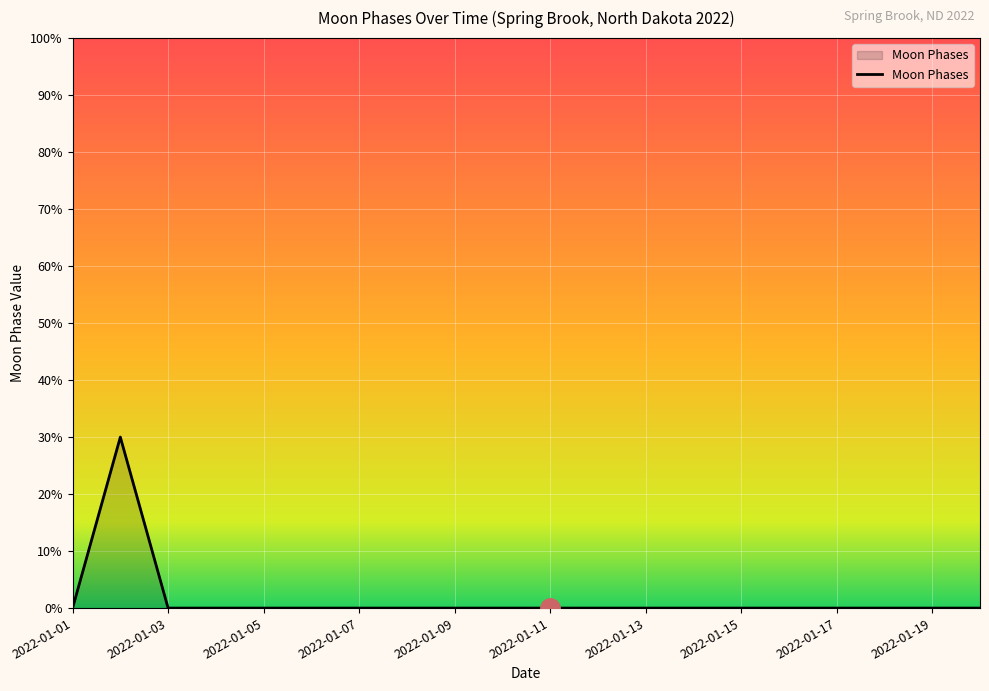

Does the chart display data point markers on the line(s)?

No